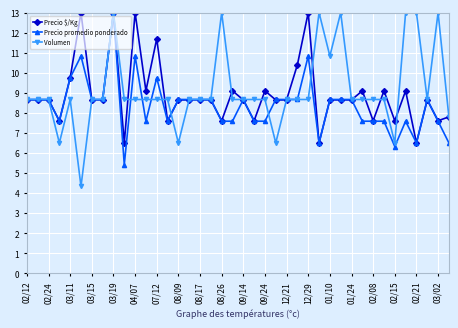

What are all the series names shown in the legend?

Precio $/Kg, Precio promedio ponderado, Volumen